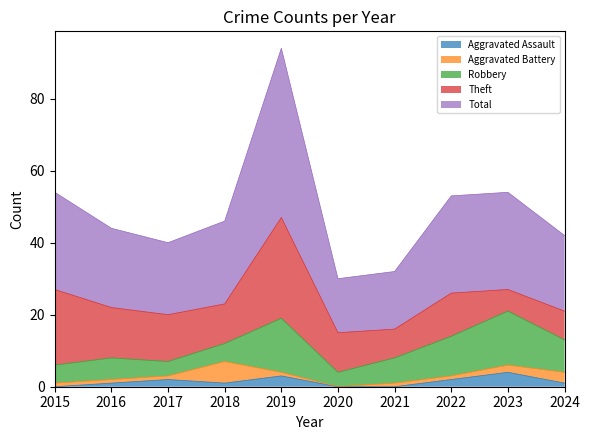

What is the greatest value displayed?

47